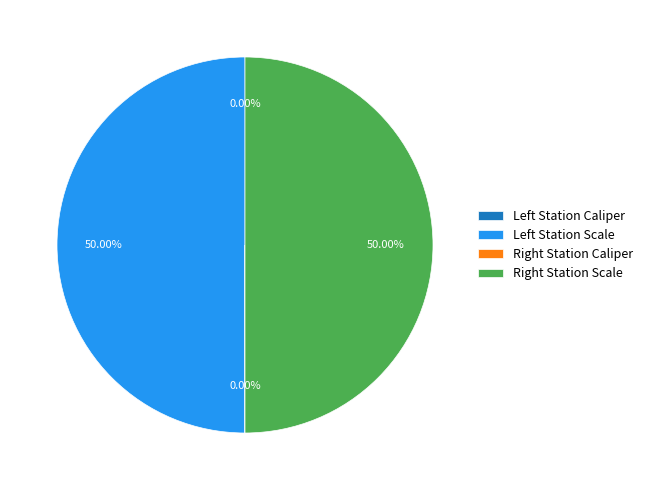

What is the largest slice in the pie chart?

Left Station Scale